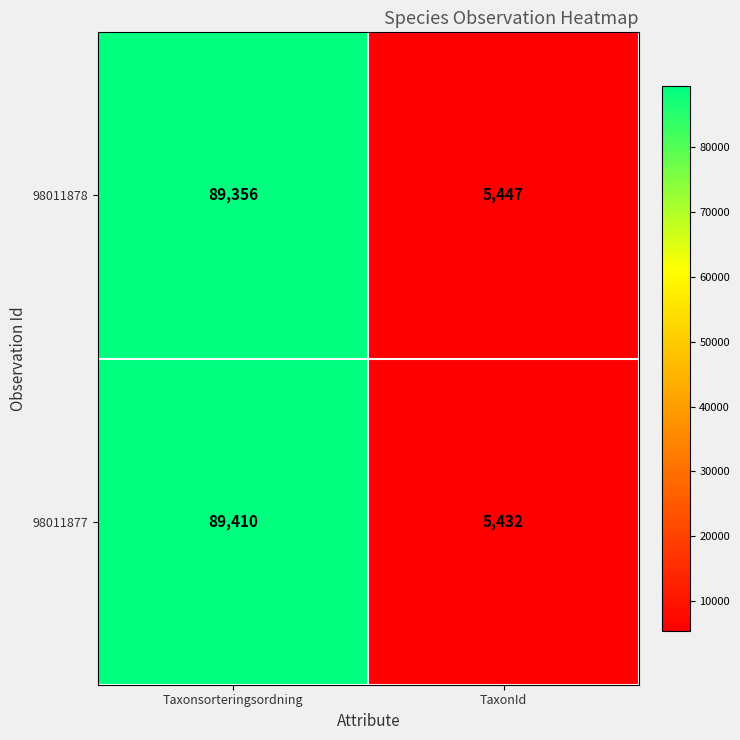

What is the highest value of the 98011878 series?

89356